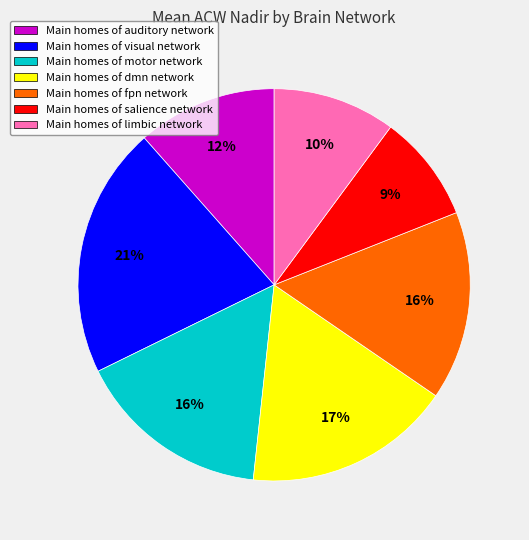

Count the number of slices in the pie.

7